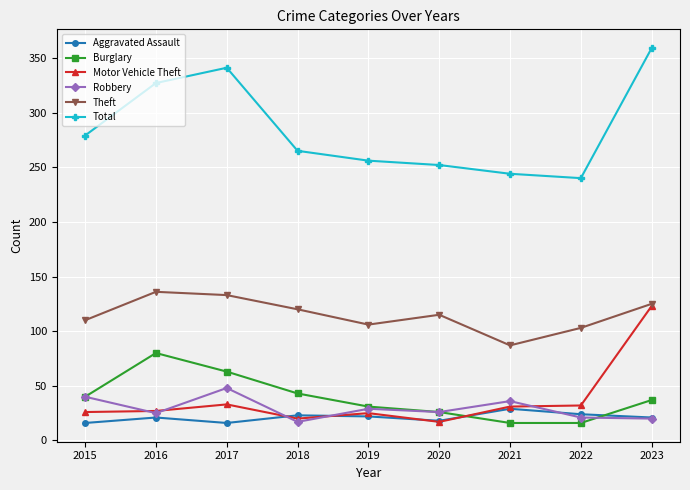

True or false: Theft and Burglary intersect in this chart.

False